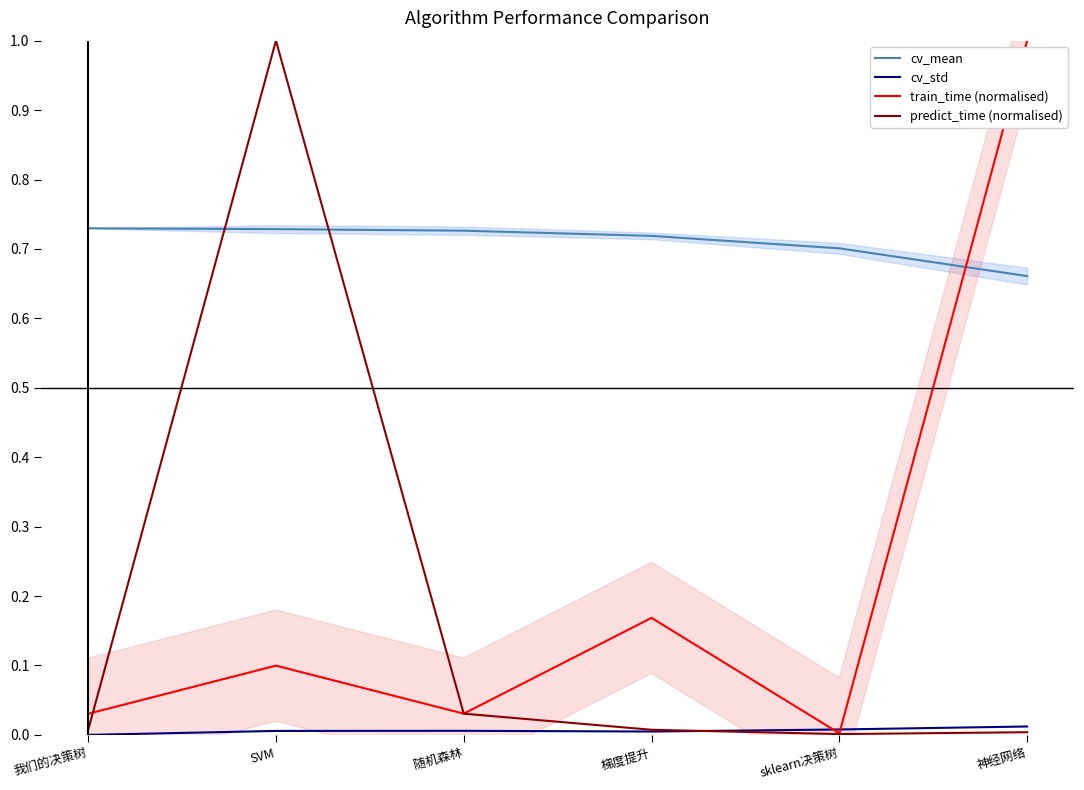

At which label is cv_mean closest to 0?

神经网络